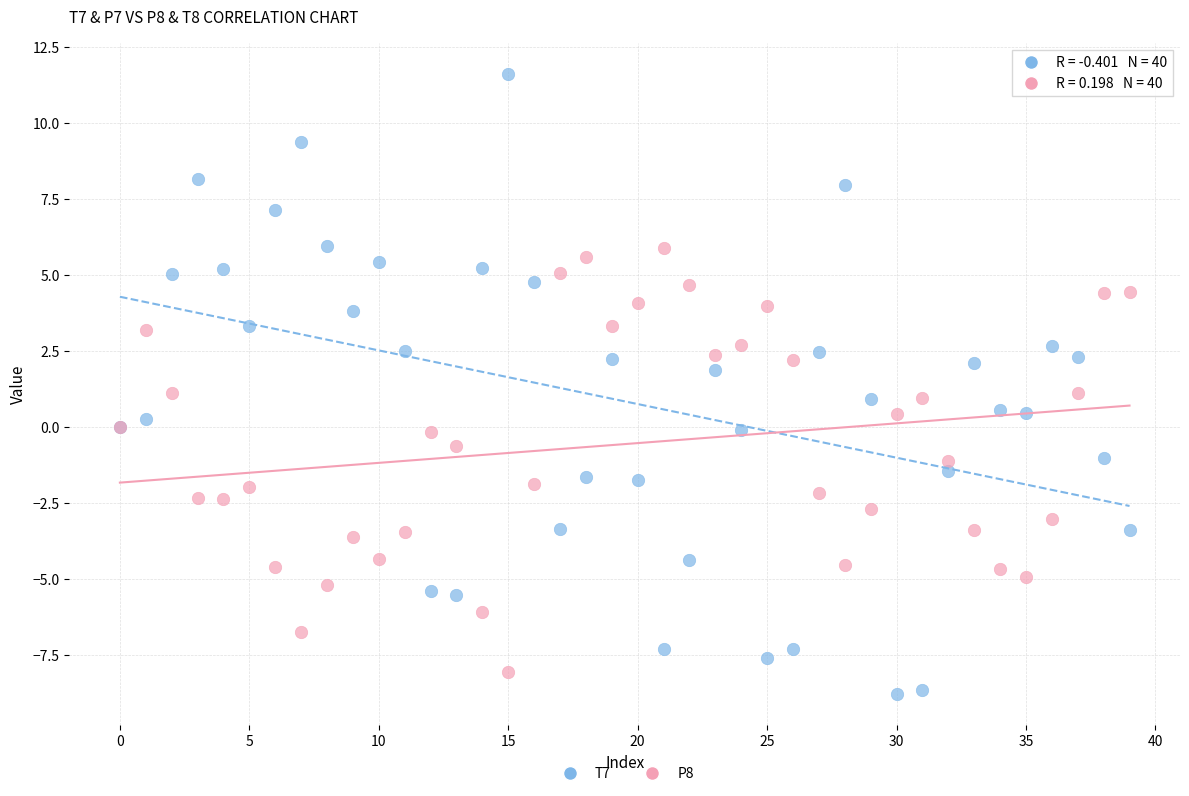

What are all the series names shown in the legend?

T7, P8